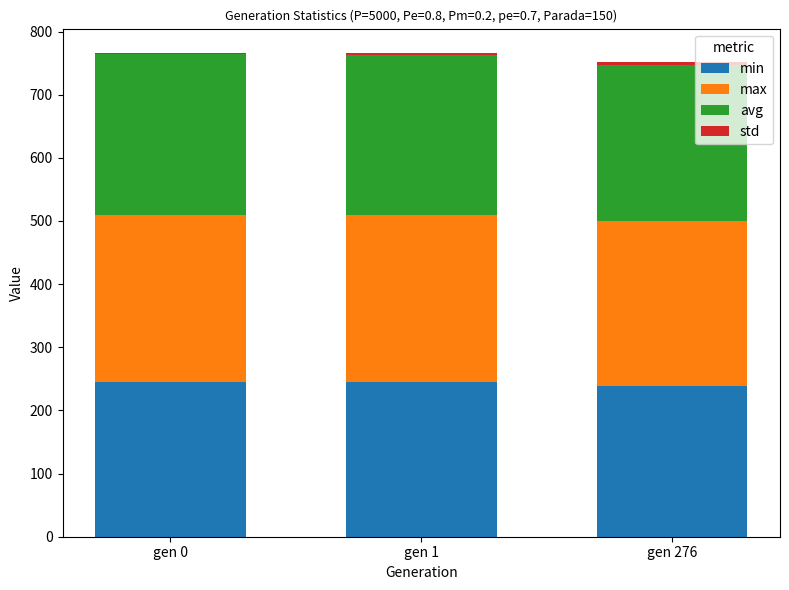

What is the highest value of the min series?

244.8